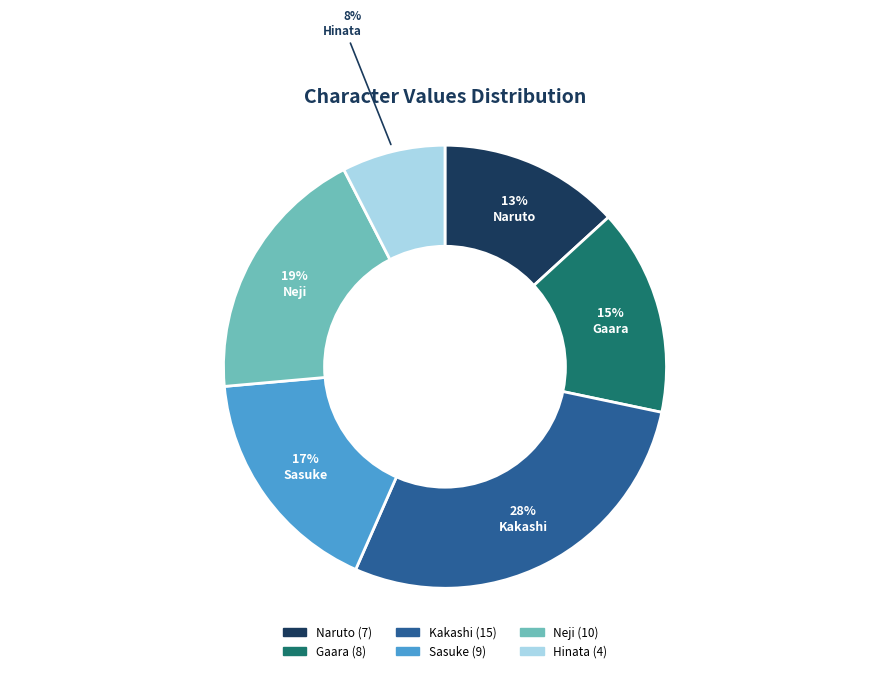

How many slices are in this pie chart?

6